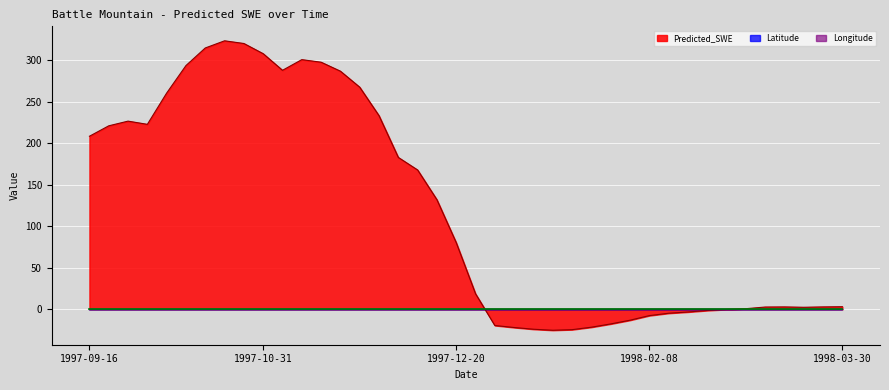

What is the minimum value shown in the chart?

-25.1